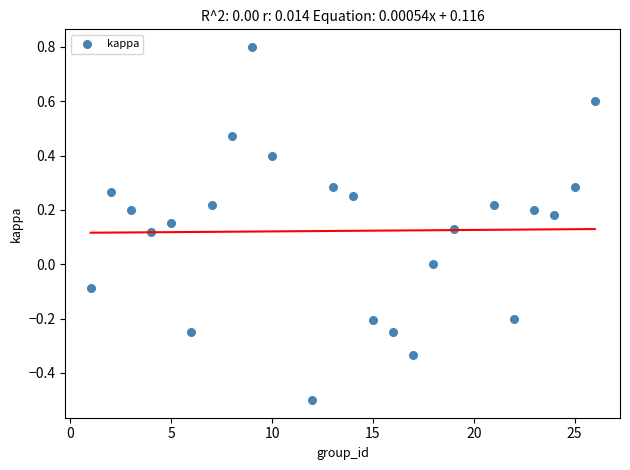

What is the range of X values (max minus min)?

25.0